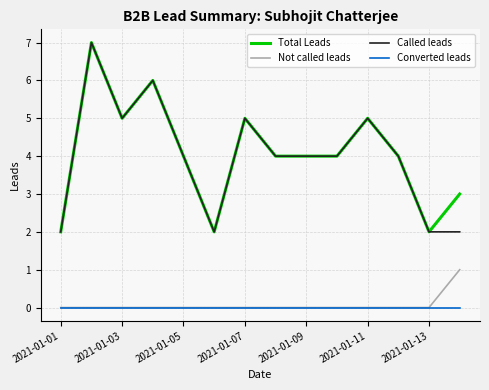

True or false: Called leads and Not called leads intersect in this chart.

False